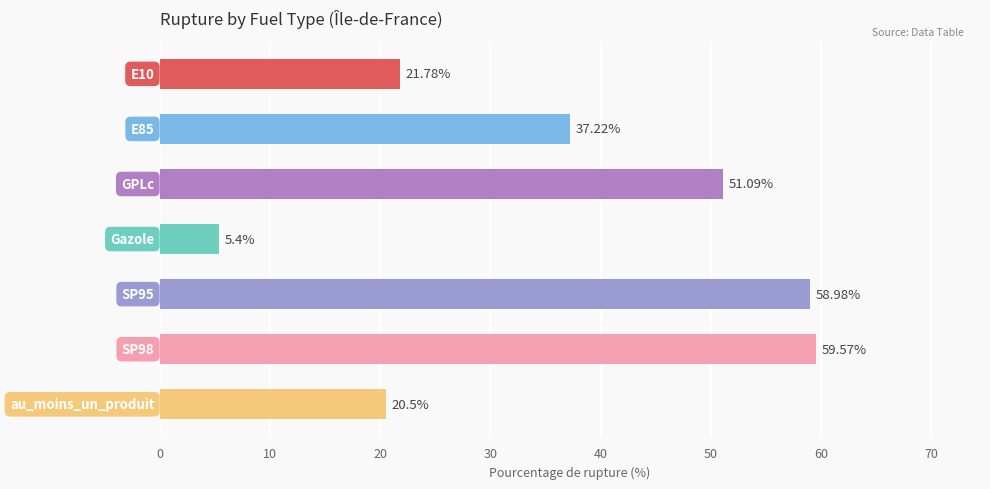

What is the difference between the maximum and minimum values?

54.2